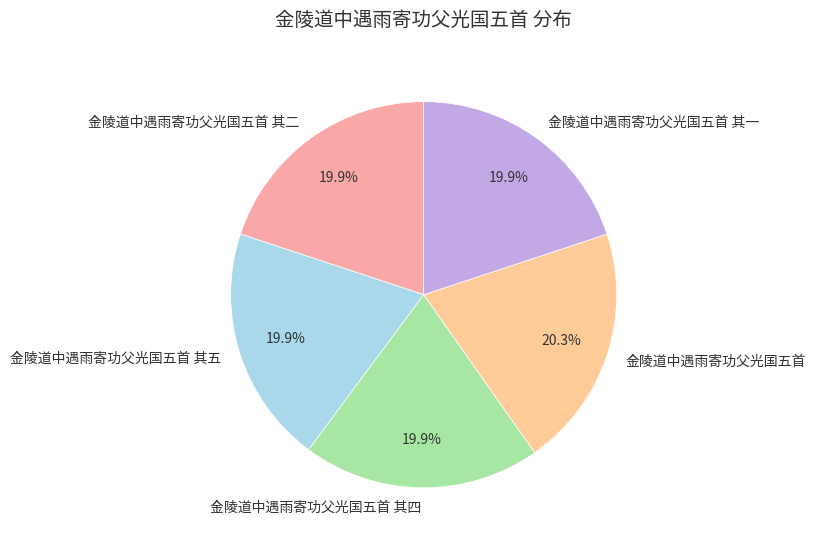

Does 金陵道中遇雨寄功父光国五首 其五 account for over 50% of the chart?

No